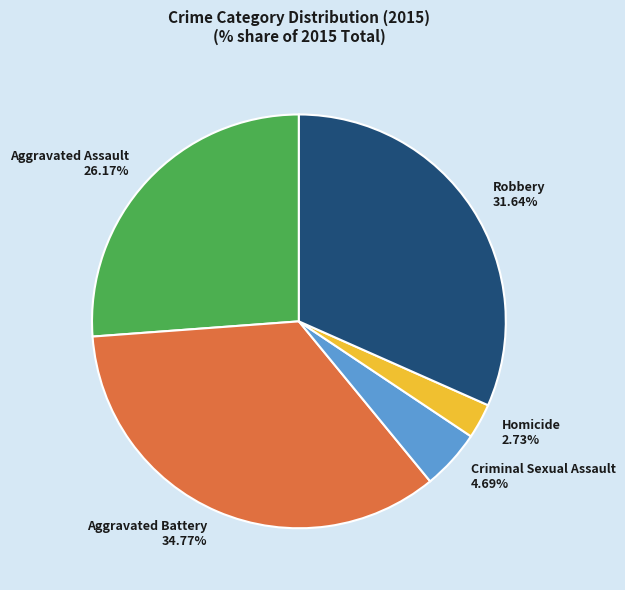

Do Robbery and Criminal Sexual Assault together represent more than half of the pie?

No